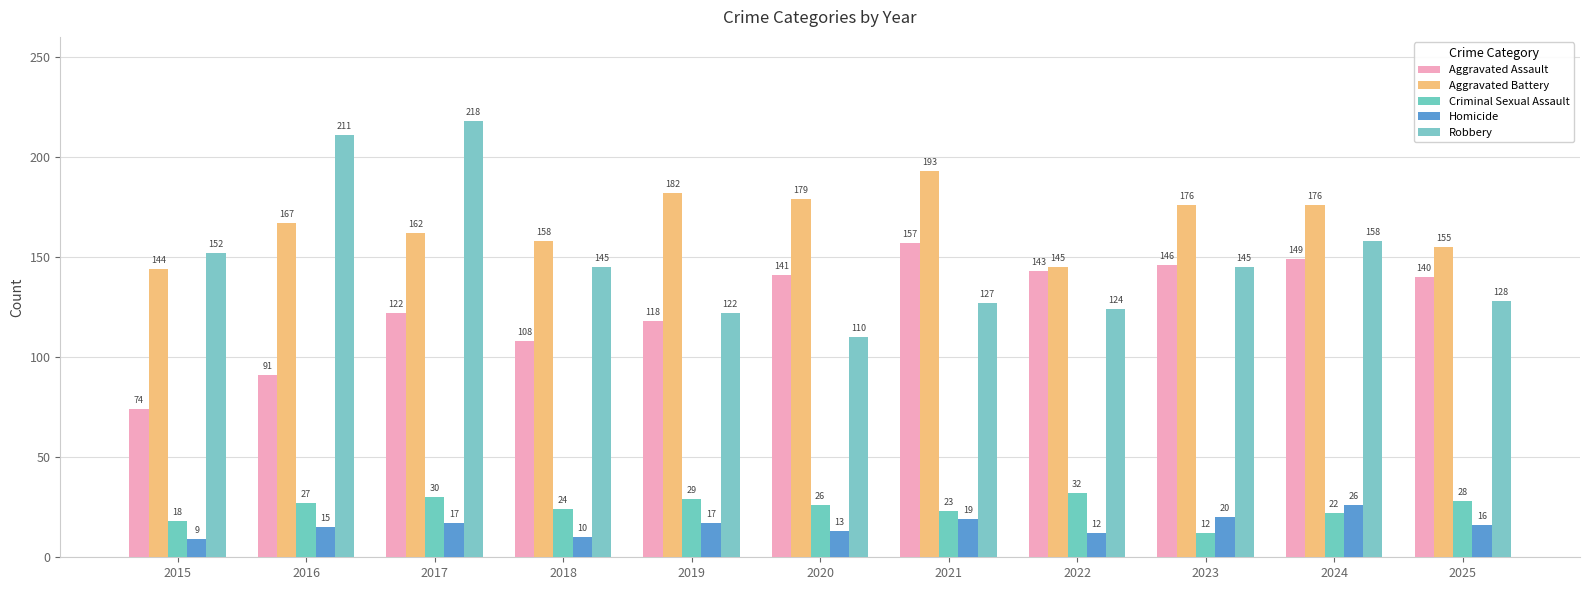

How many series are shown in this chart?

5